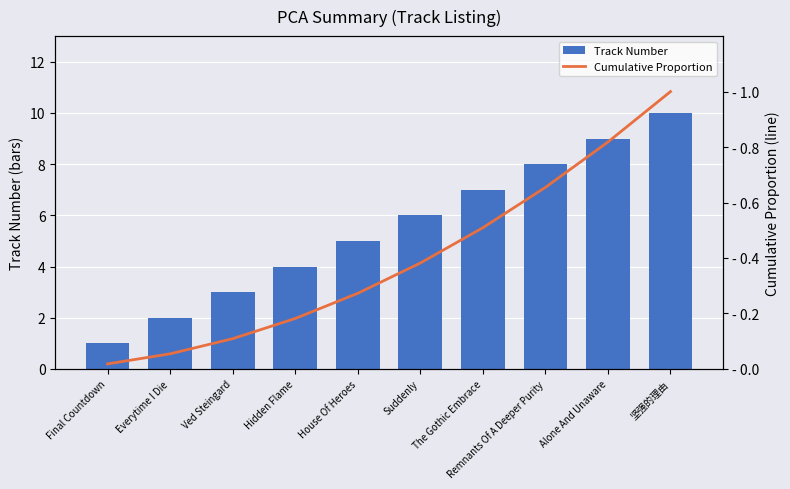

At which category is the sum across all series the highest?

坚强的理由